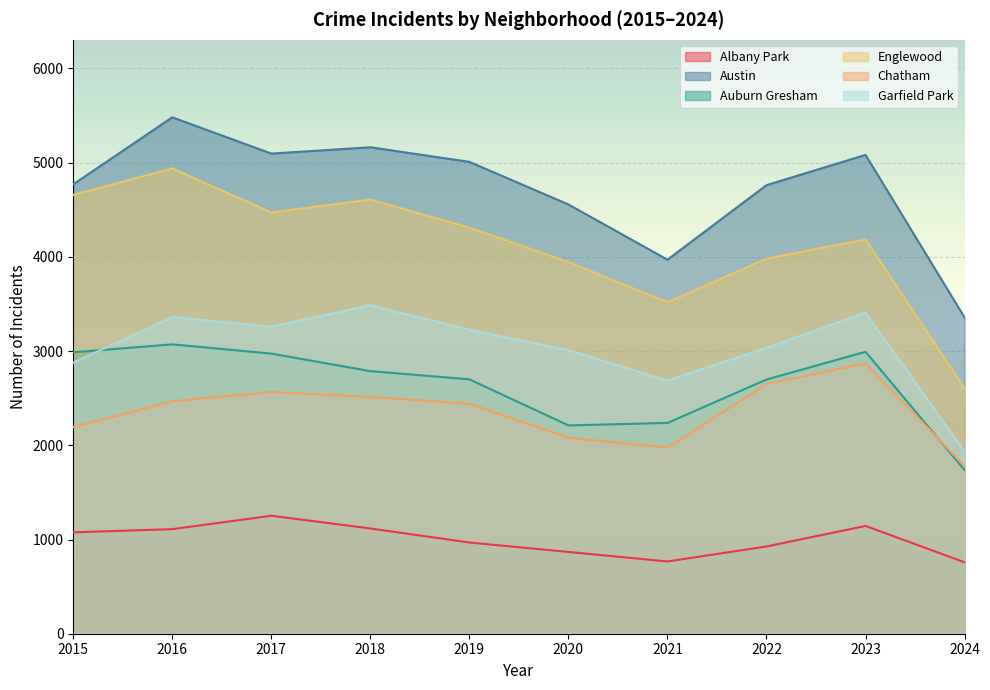

True or false: Garfield Park and Albany Park cross at least once.

False